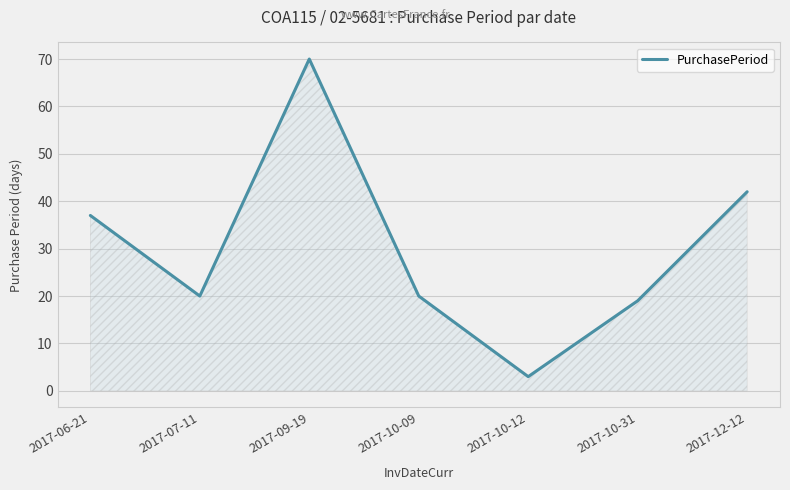

What is the average value?

30